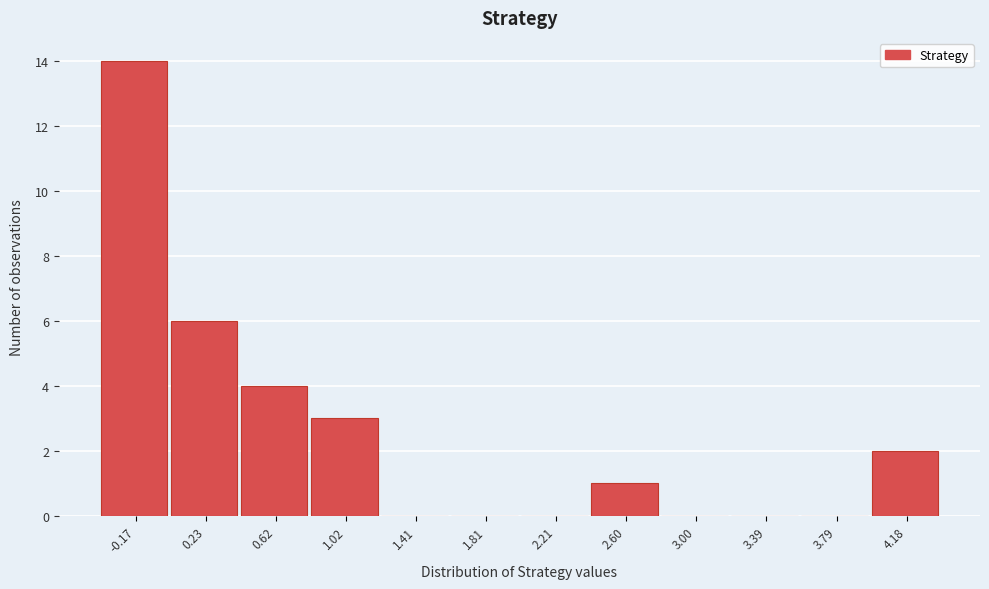

Reading left to right, list all the values displayed in this chart.

-0.17=14	0.23=6	0.62=4	1.02=3	1.41=0	1.81=0	2.21=0	2.60=1	3.00=0	3.39=0	3.79=0	4.18=2